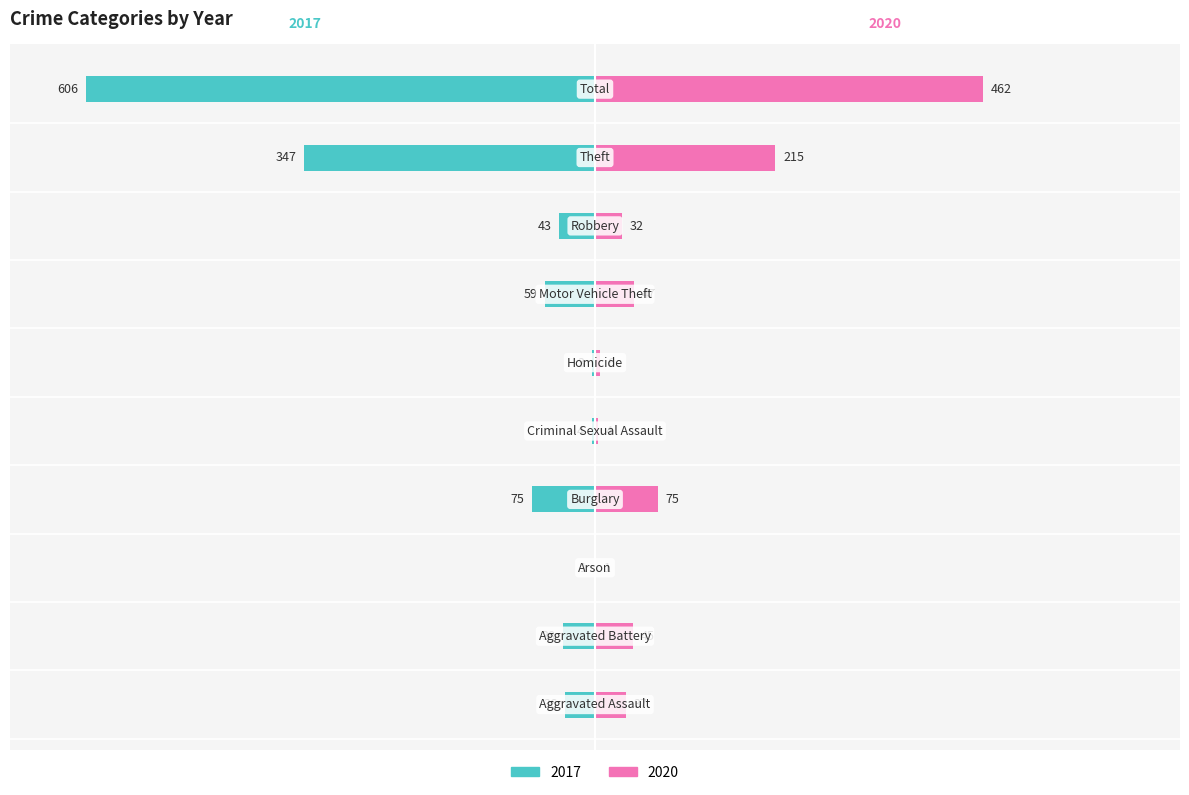

How many data points does each series have?

10